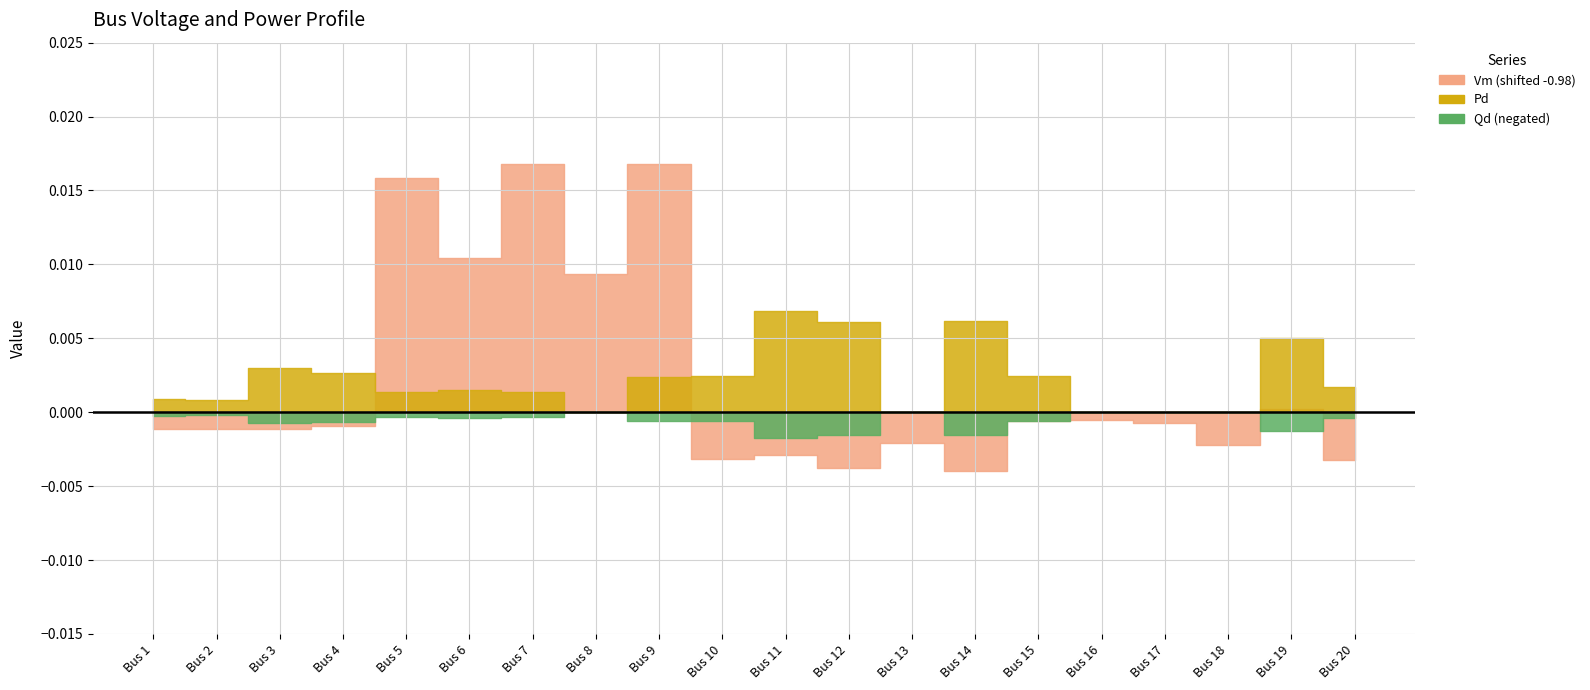

What is the difference between the highest and lowest values at 18?

1.0